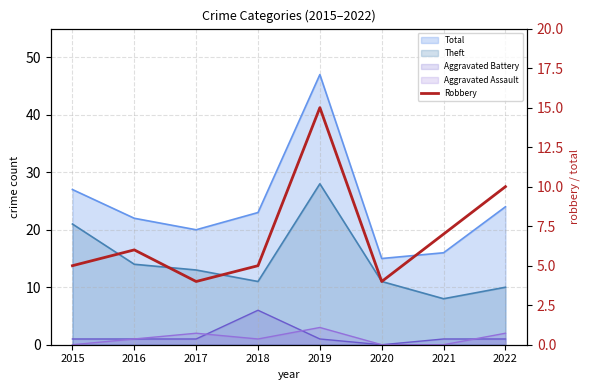

The chart shows a value of 1 at 2020. True or false?

False